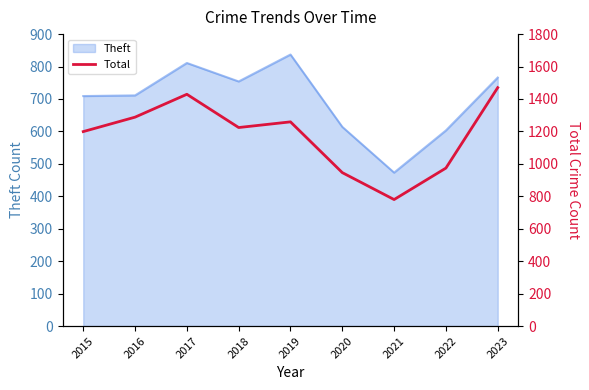

True or false: the data shows 974 at 2022.

True